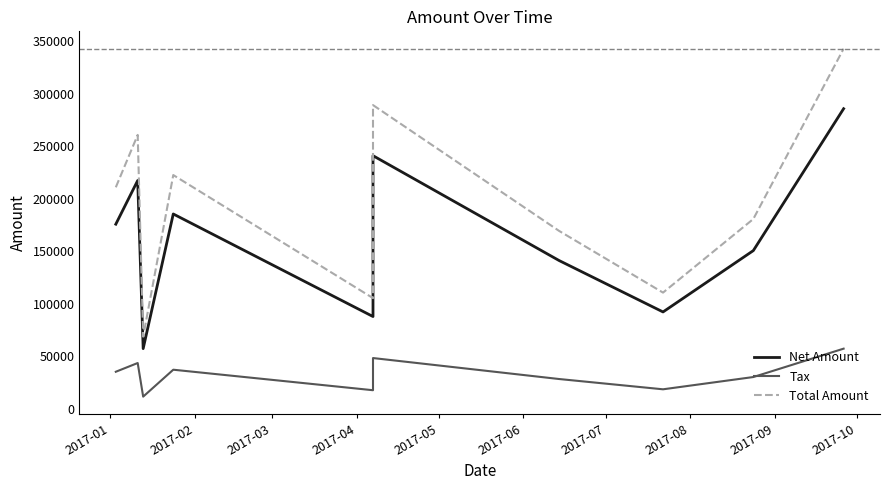

Rank the series by their maximum value, from highest to lowest.

Total Amount, Net Amount, Tax